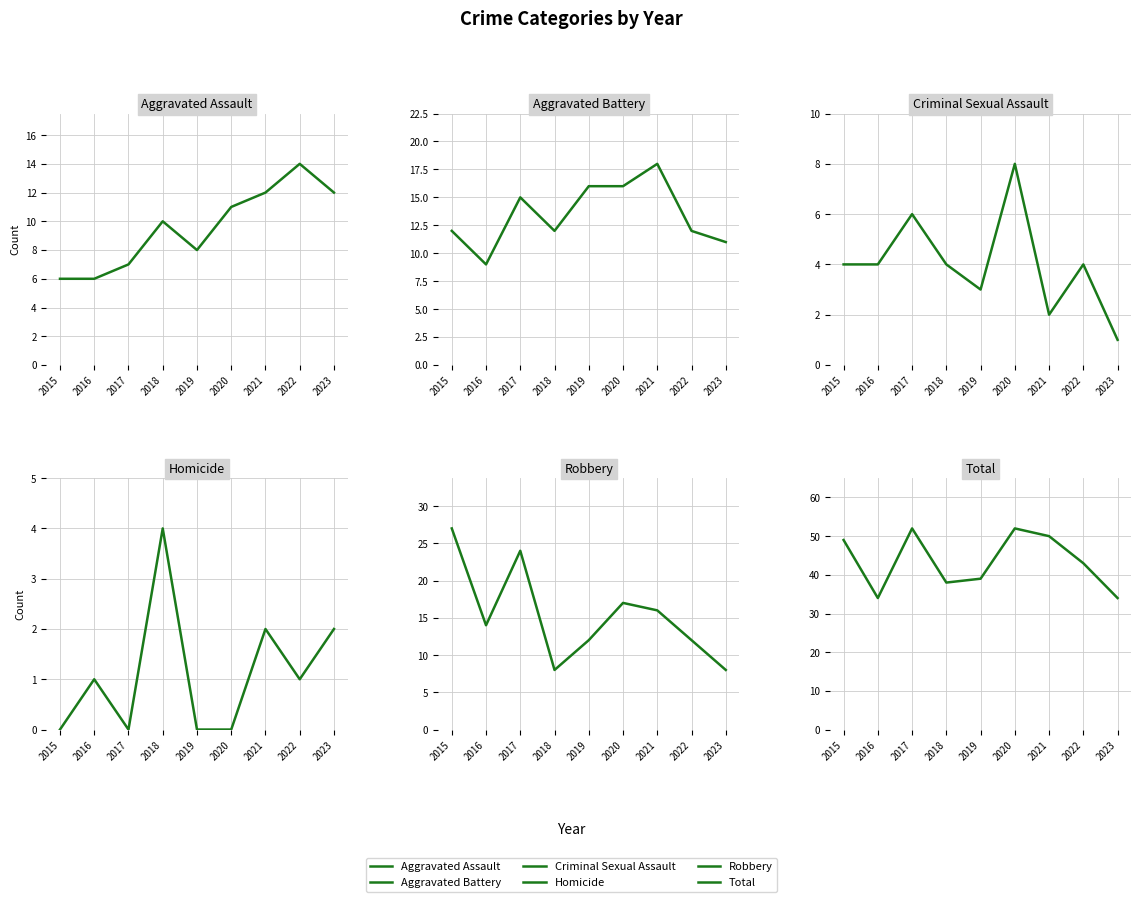

Is it true that Robbery equals 14 at 2016?

True